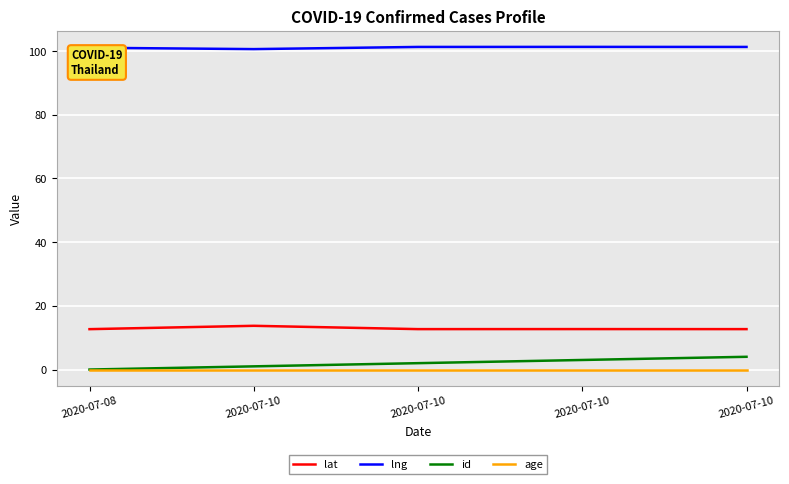

Where is age nearest to the value 0?

2020-07-08